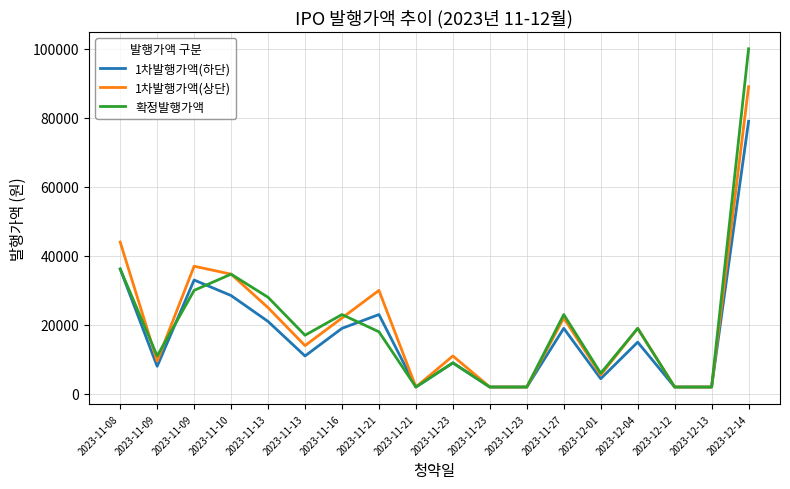

What are all the series names shown in the legend?

1차발행가액(하단), 1차발행가액(상단), 확정발행가액